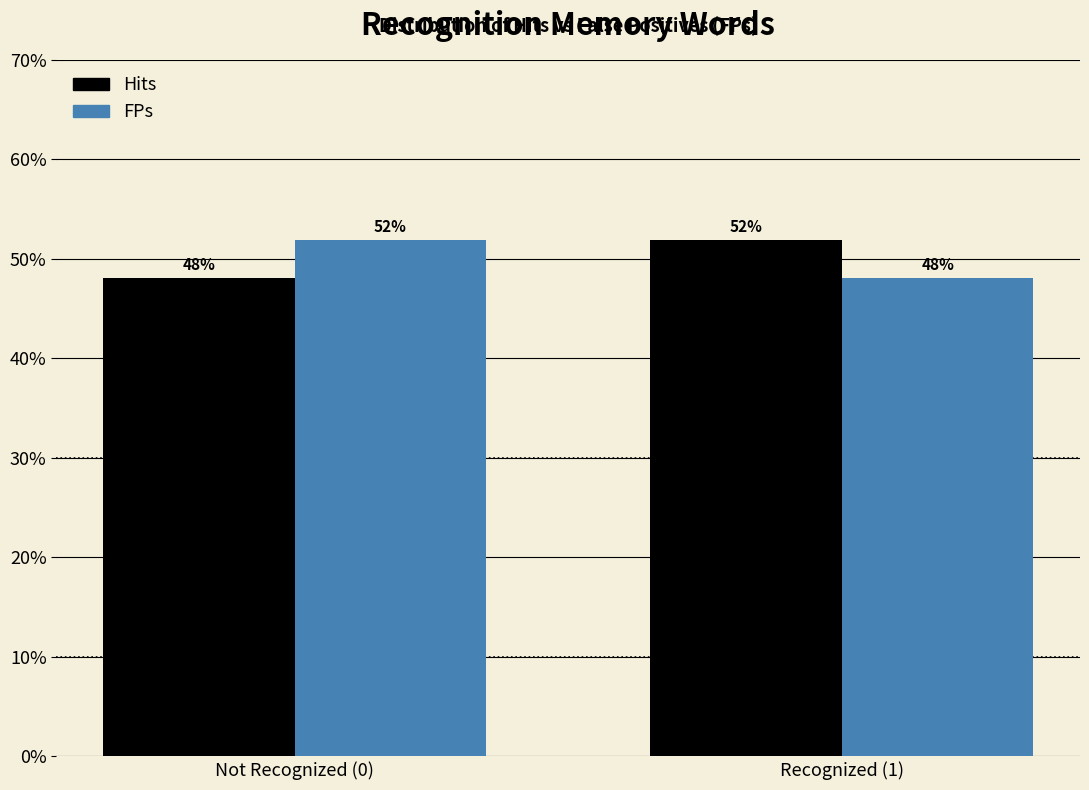

Where does the Hits series first go above 51?

Recognized (1)